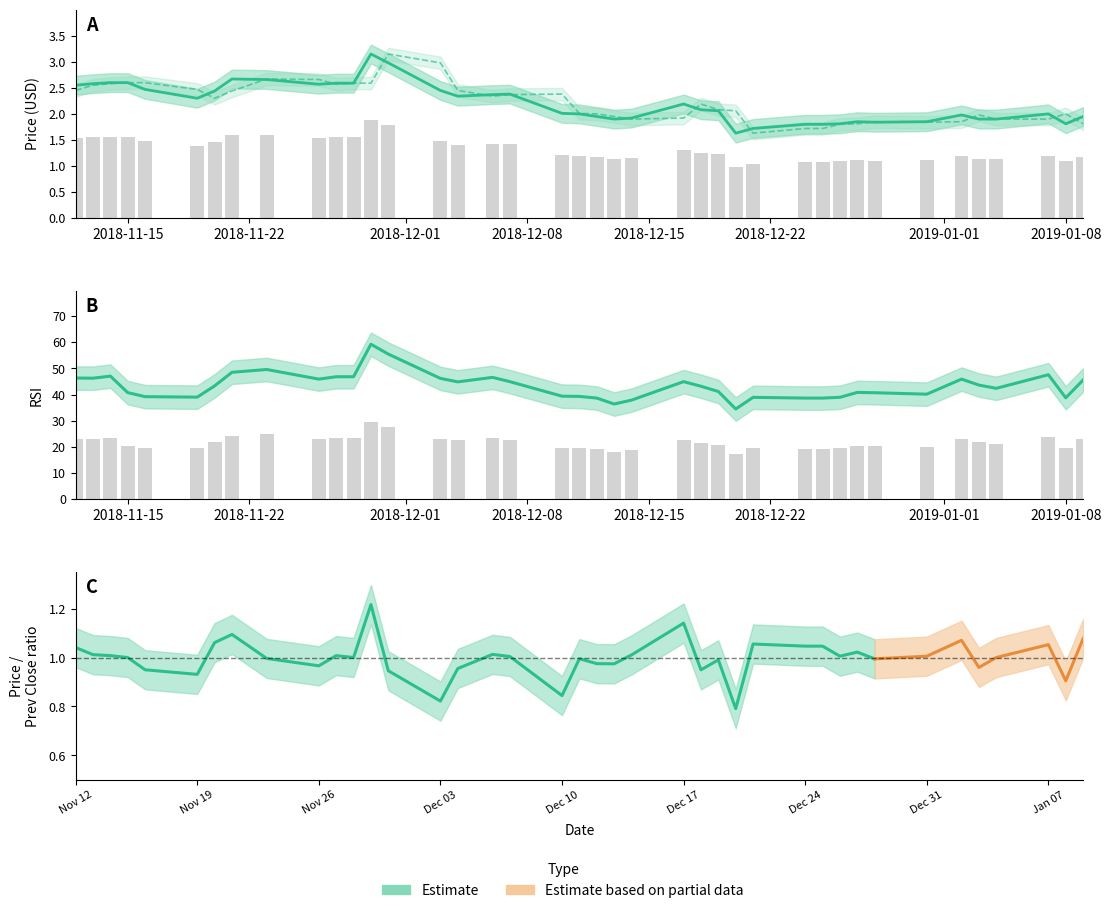

Rank the series by their maximum value, from lowest to highest.

price, prev_close, rsi